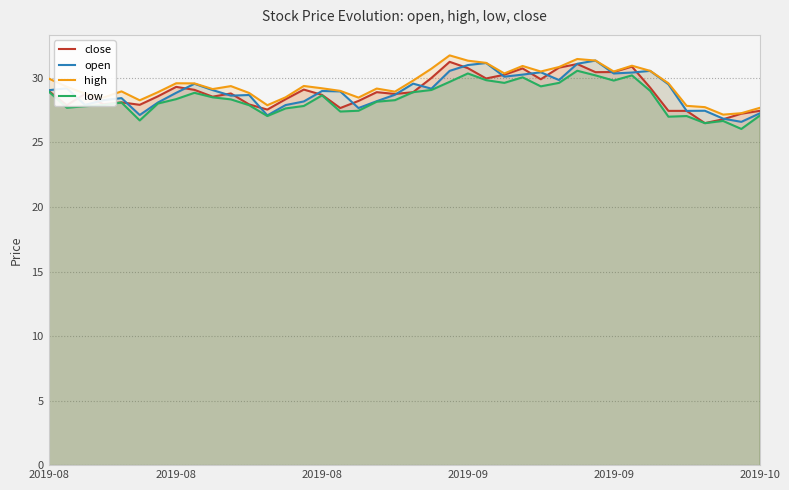

What is the difference between the highest and lowest values at 29?

0.9